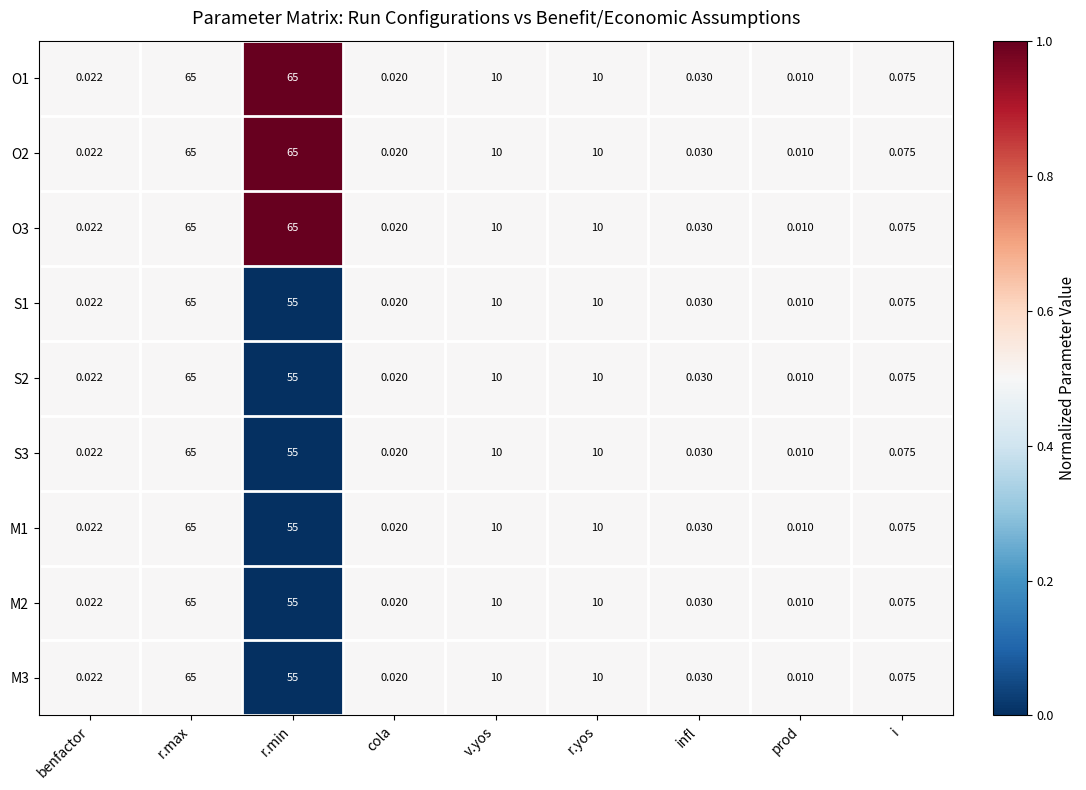

Is the value of S2 at r.yos greater than the value of O1 at benfactor?

Yes